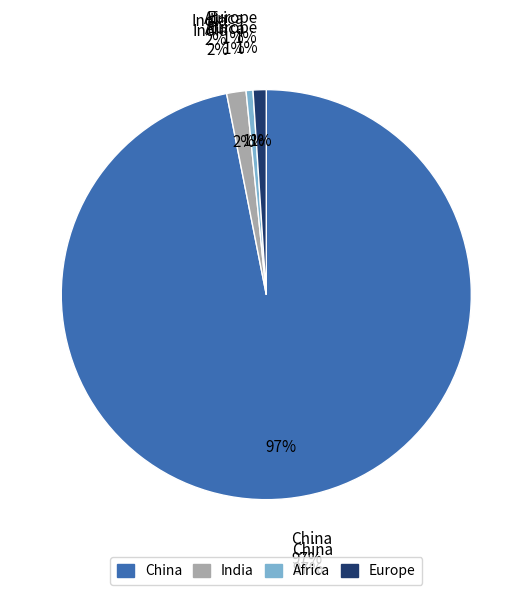

Is it true that 9 is 1% of the pie?

True